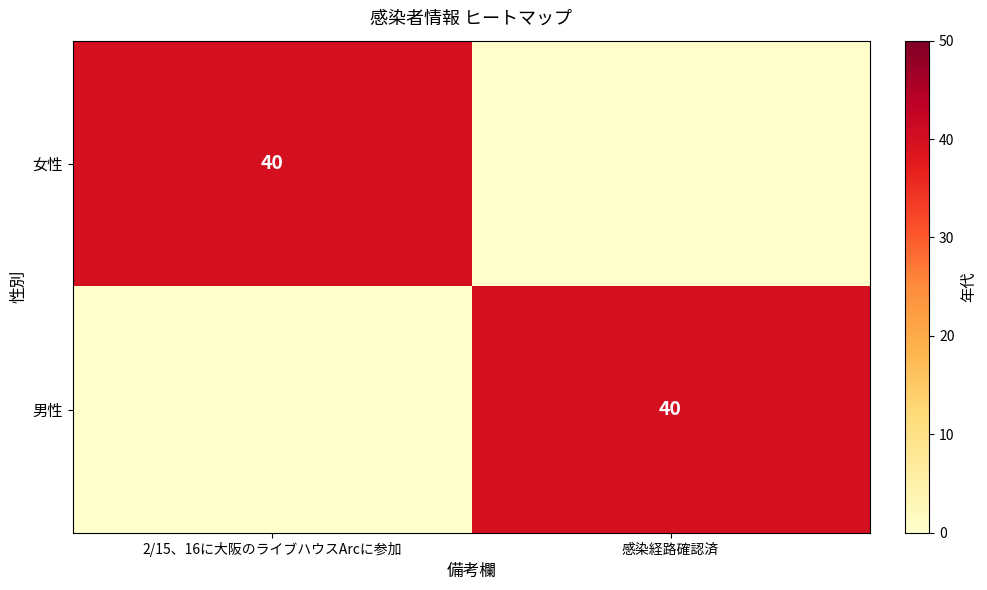

Between 2/15、16に大阪のライブハウスArcに参加 and 感染経路確認済, which is larger?

2/15、16に大阪のライブハウスArcに参加